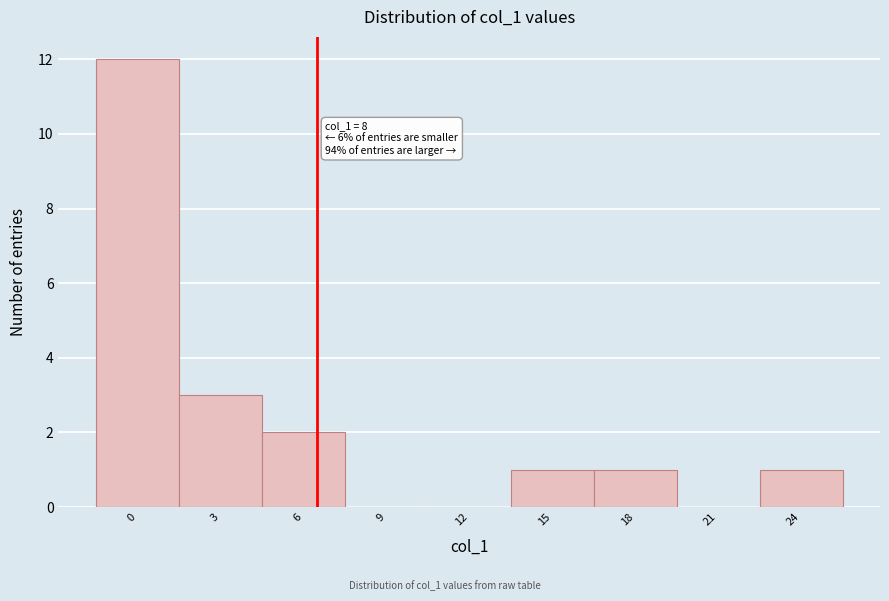

Reading right to left, extract all data points from this chart.

24=1	21=0	18=1	15=1	12=0	9=0	6=2	3=3	0=12